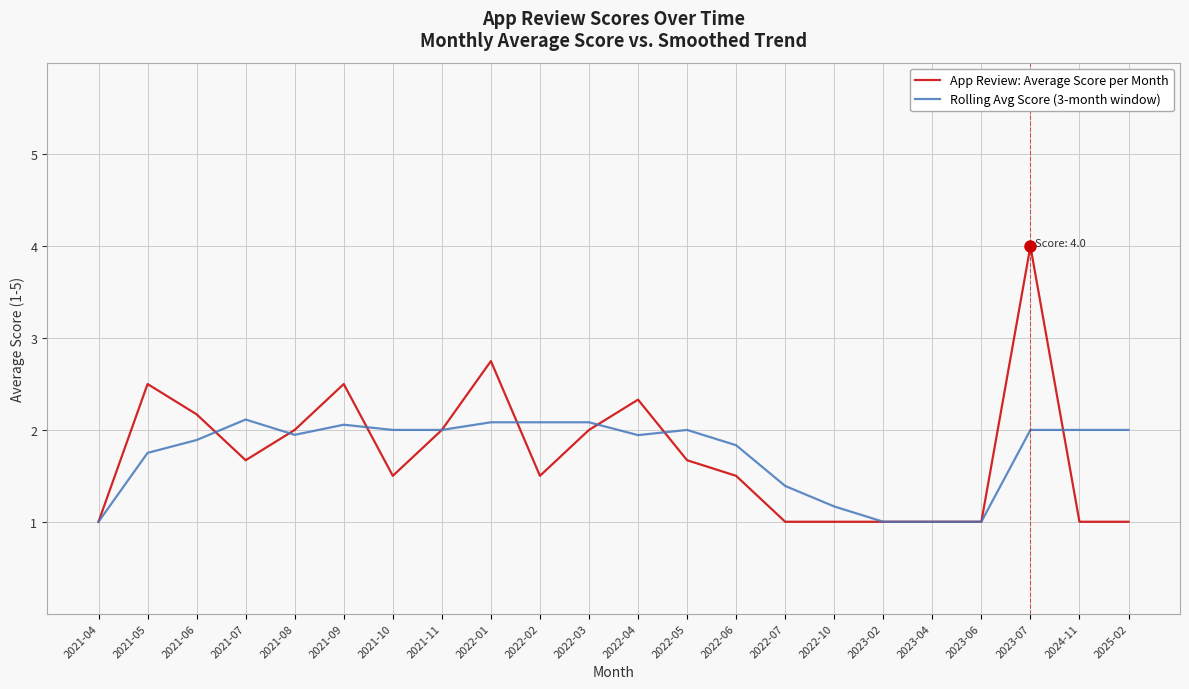

What is the sum of the App Review: Average Score per Month values at 2023-06 and 2021-07?

2.7